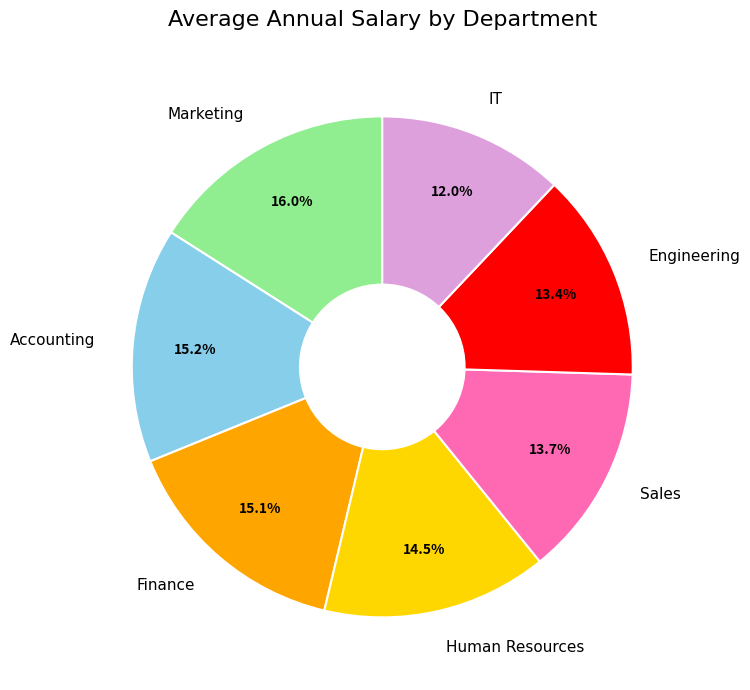

To the nearest percent, what percentage of the pie is IT?

12%